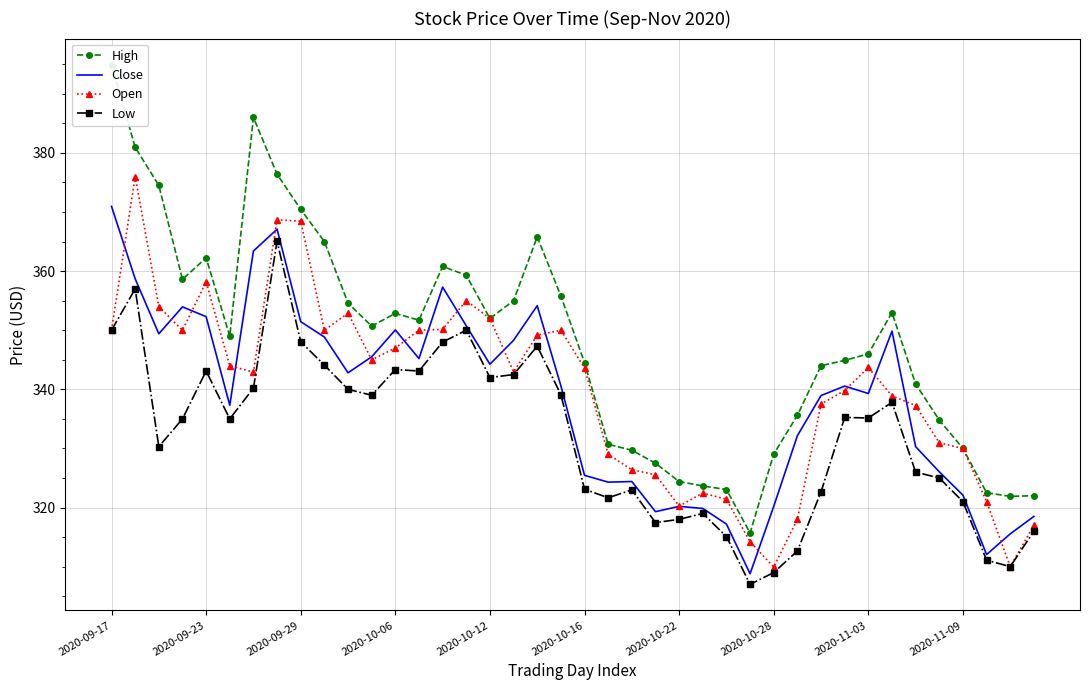

In Open, how many points are higher than both neighbors (excluding endpoints)?

8